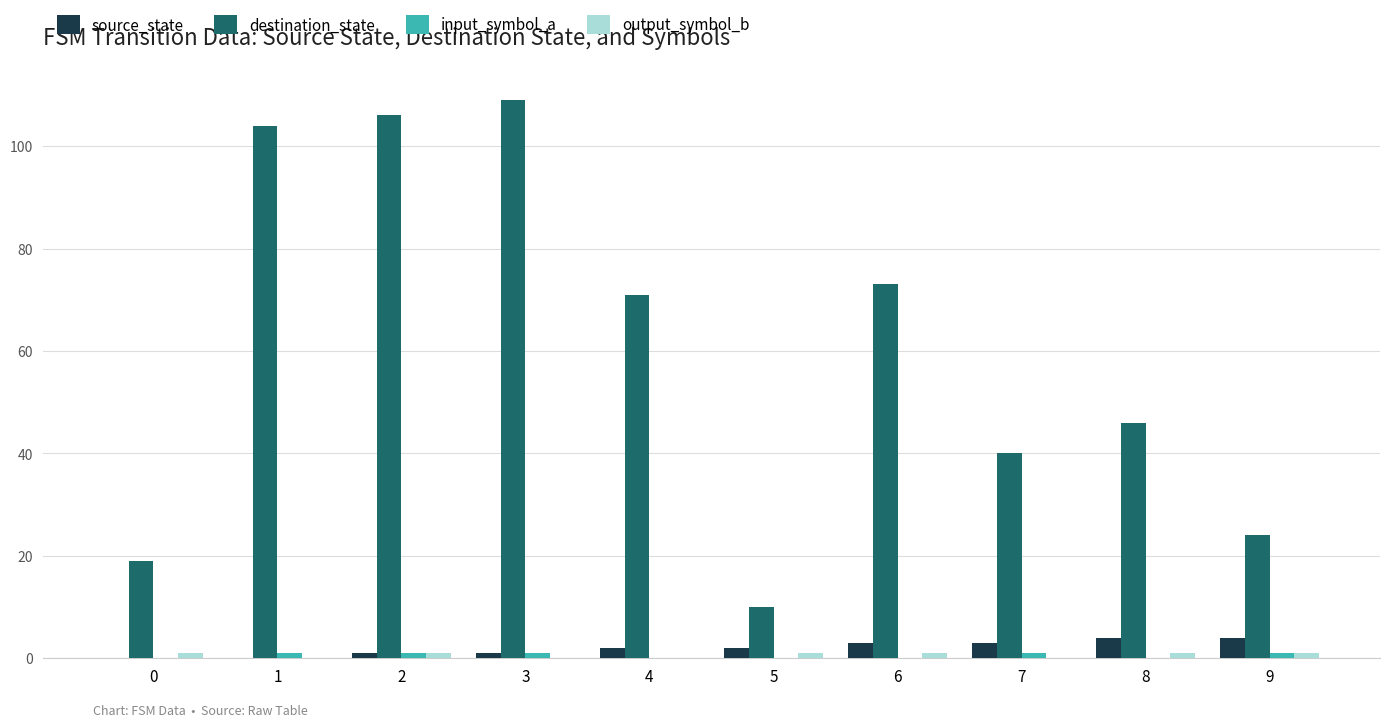

How many groups of bars are there?

10